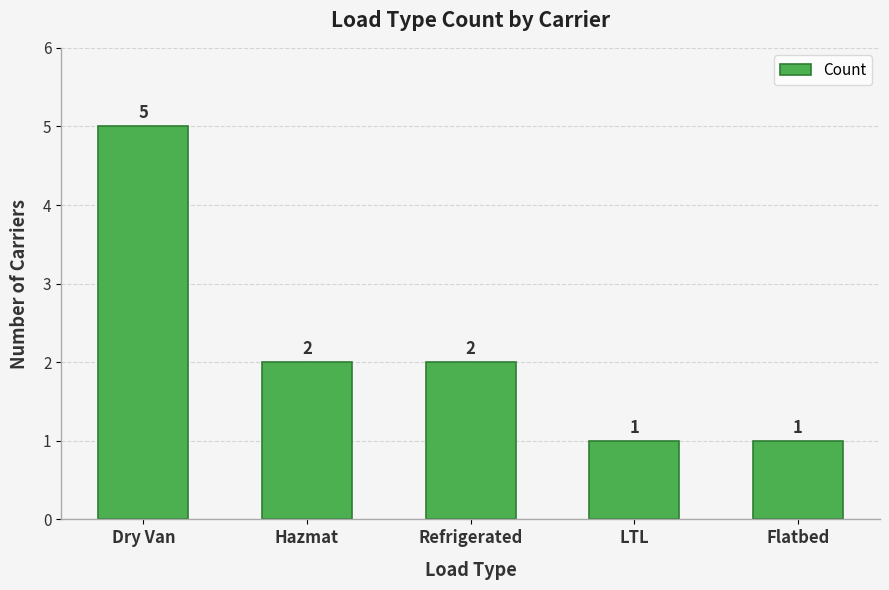

What is the maximum value shown in the chart?

5